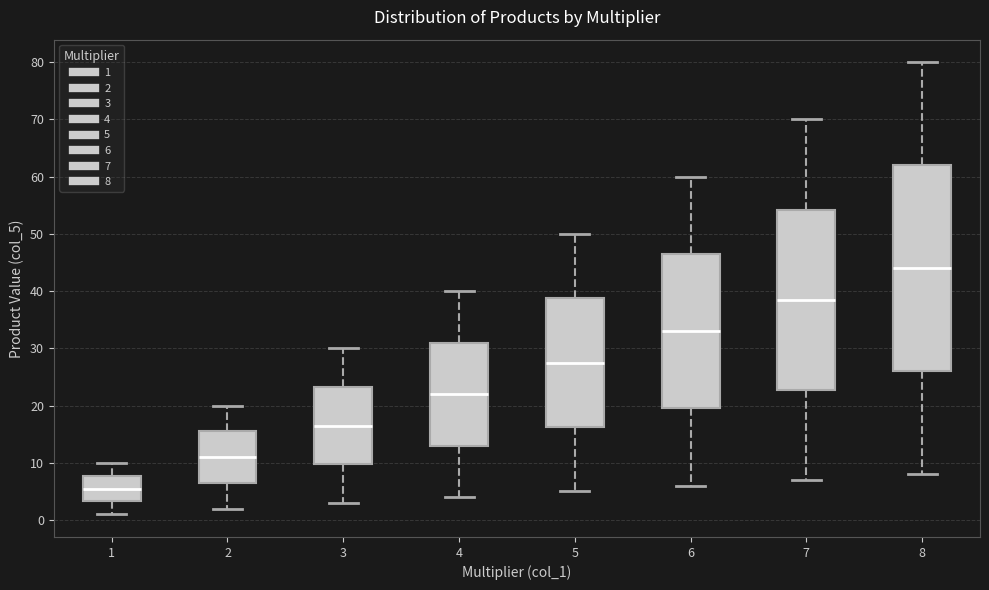

Where does the lower whisker of the box at x = 8 end on the y-axis? The values are not printed on the chart, so give them approximately, as read against the axis.

8